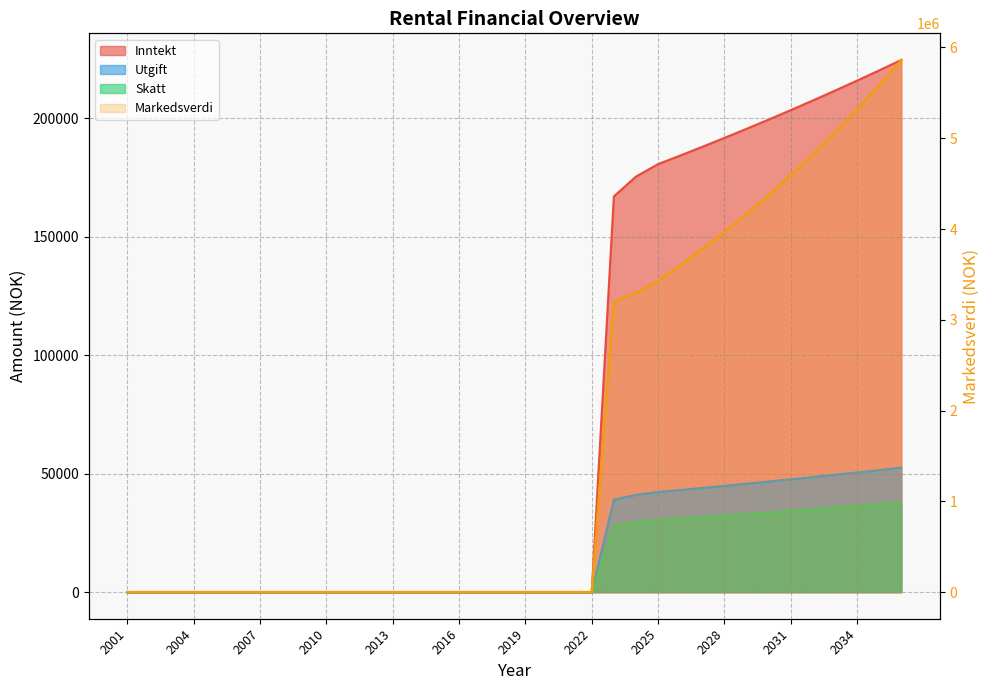

Which category has the lowest value in the Markedsverdi series?

2001